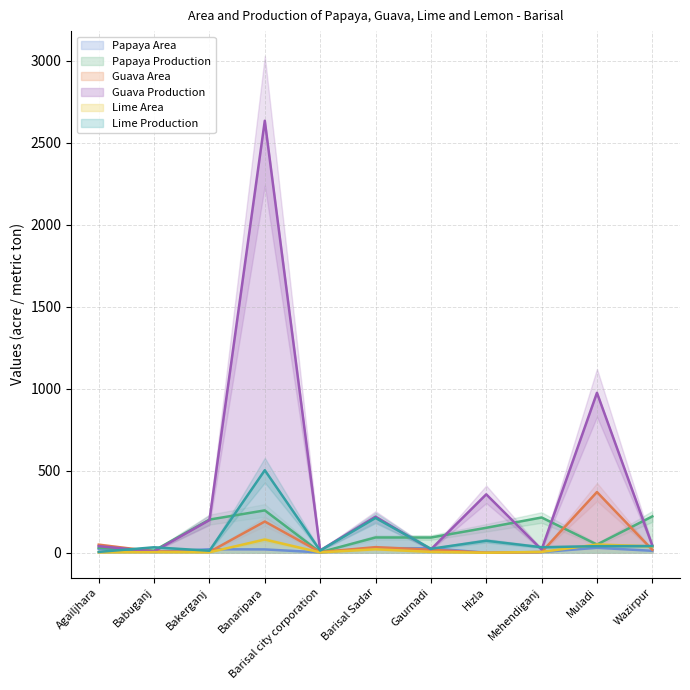

Reading left to right, what are all the values shown in this chart?

Papaya Area: 24.0	4.3	21.0	20.2	2.0	28.0	27.0	0.0	4.0	30.0	11.7
Papaya Production: 30.0	12.9	202.0	258.1	3.0	93.0	92.7	152.0	214.8	50.0	221.4
Guava Area: 49.0	8.0	5.0	190.2	4.0	34.0	18.0	0.0	4.0	370.0	17.6
Guava Production: 40.0	7.9	199.0	2633.9	14.0	220.0	20.0	356.0	19.4	975.0	44.0
Lime Area: 2.5	3.7	3.0	80.2	2.0	21.0	5.0	0.0	5.0	50.0	38.5
Lime Production: 5.0	33.1	12.0	503.0	13.0	212.0	24.0	73.0	33.4	40.0	40.6